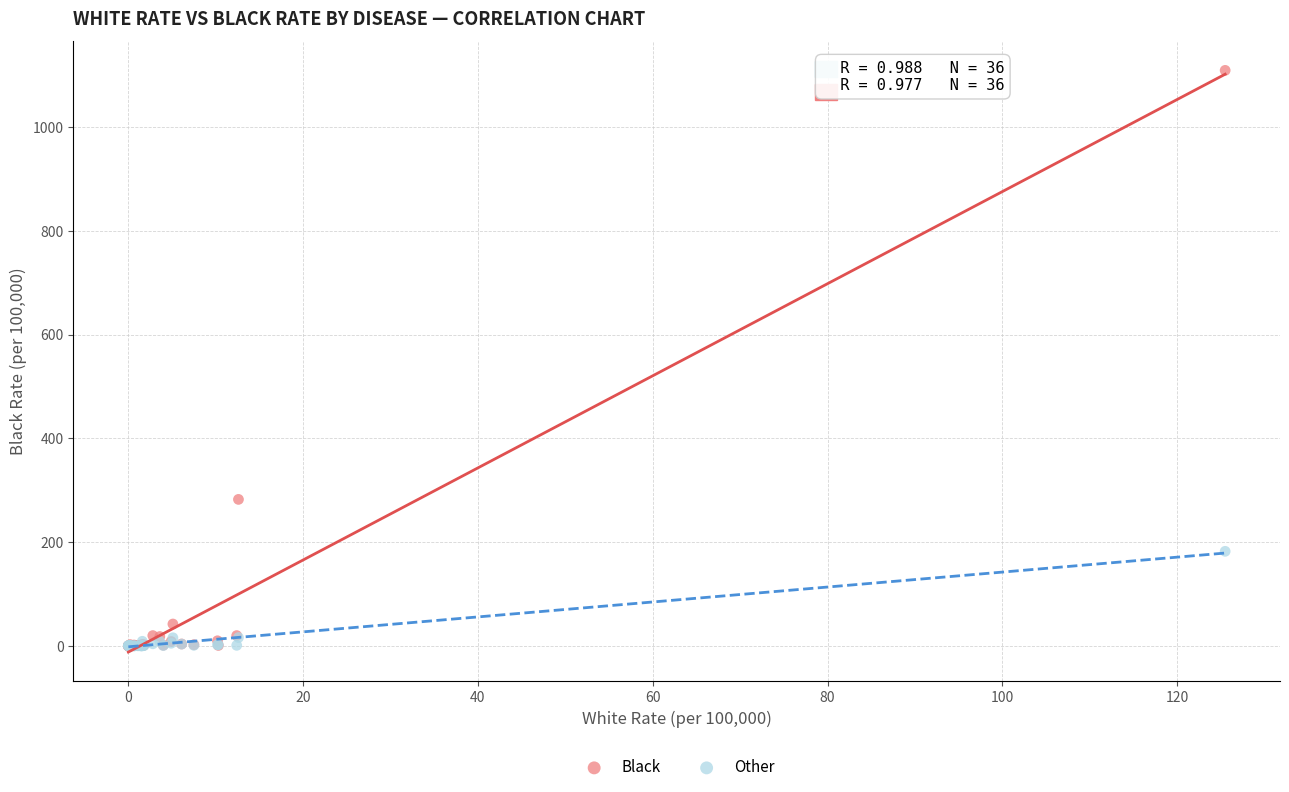

In the Black series, what Y value is closest to 554?

282.4